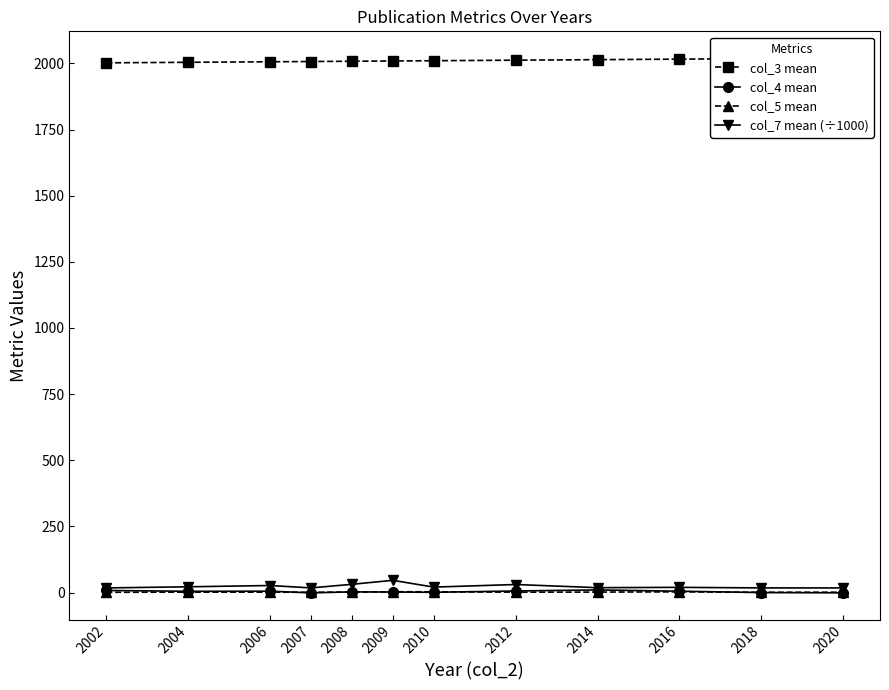

Reading left to right, what are all the values shown in this chart?

col_3 mean: 2002=2002.0	2004=2004.0	2006=2006.0	2007=2007.0	2008=2008.0	2009=2009.0	2010=2010.0	2012=2012.0	2014=2014.0	2016=2016.0	2018=2018.0	2020=2020.0
col_4 mean: 2002=8.0	2004=4.8	2006=5.2	2007=-1.0	2008=2.5	2009=2.0	2010=1.0	2012=6.0	2014=10.0	2016=5.2	2018=0.0	2020=-1.0
col_5 mean: 2002=1.0	2004=1.5	2006=1.6	2007=1.0	2008=1.8	2009=3.0	2010=3.0	2012=1.5	2014=1.8	2016=2.7	2018=1.0	2020=1.4
col_7 mean (÷1000): 2002=17.6	2004=21.8	2006=26.6	2007=17.6	2008=31.2	2009=46.2	2010=20.6	2012=30.4	2014=18.5	2016=19.7	2018=17.6	2020=17.6